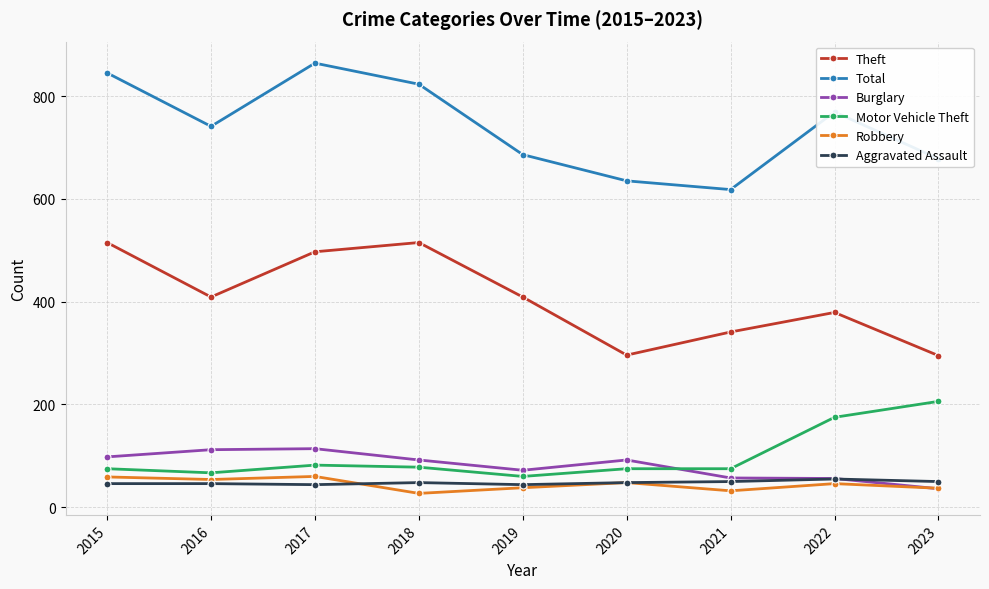

What is the value of the Total point at the 9th from the left?

678